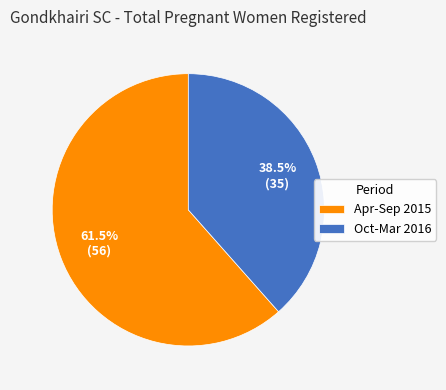

What is the ratio of the value at Apr-Sep 2015 to the value at Oct-Mar 2016?

1.6